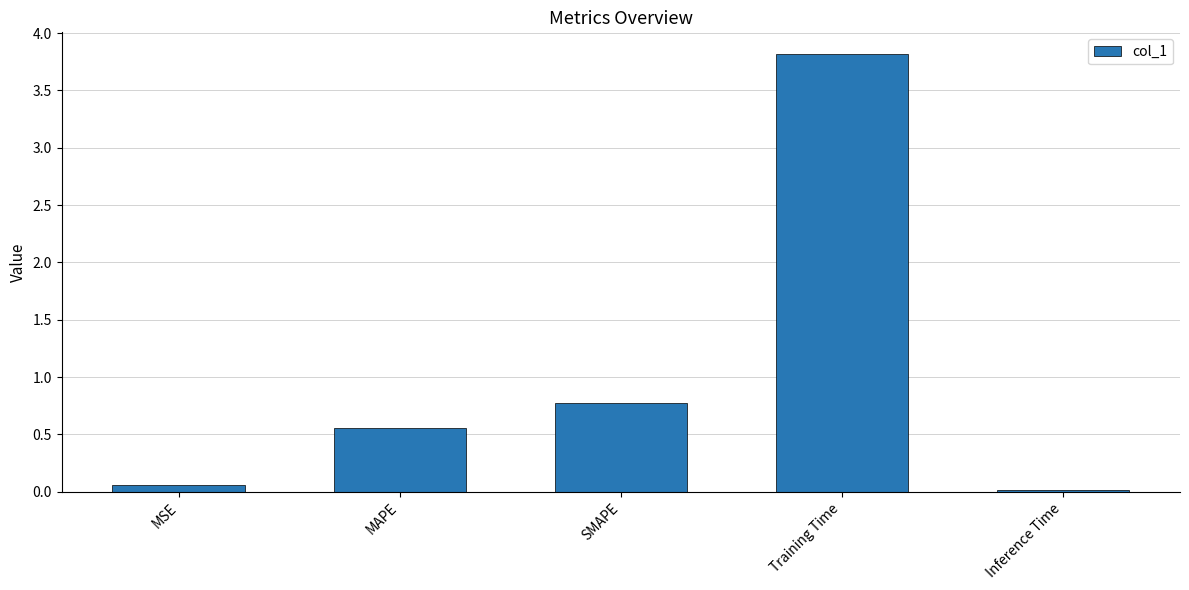

What is the sum of all values?

5.2